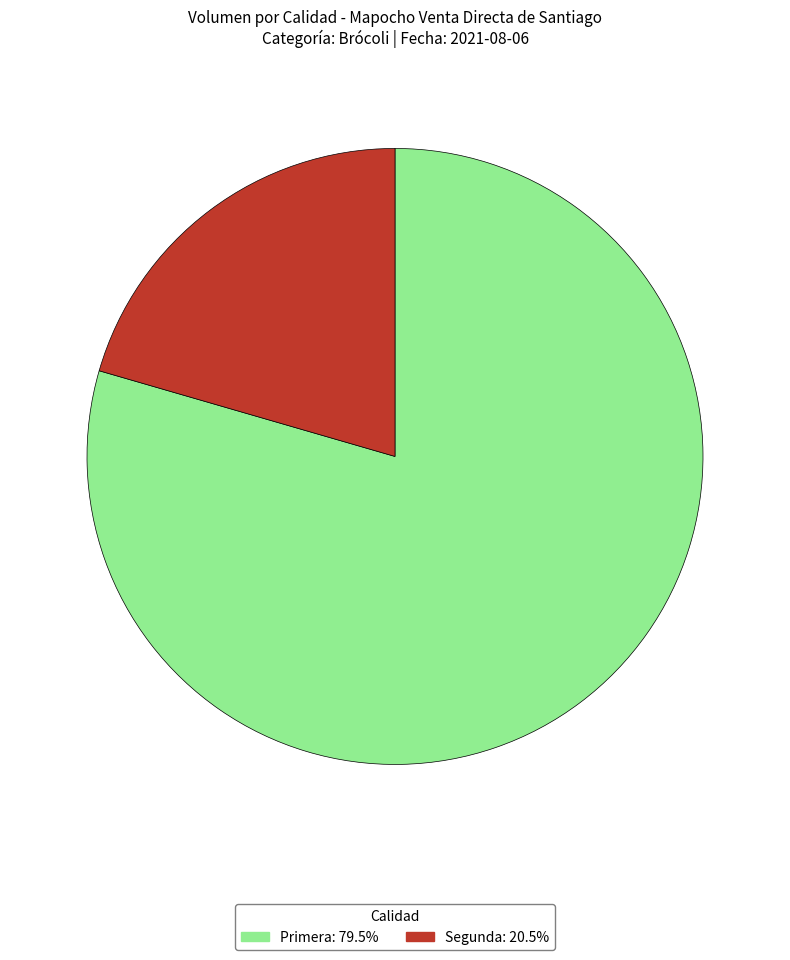

Is it true that Segunda is 21% of the pie?

True